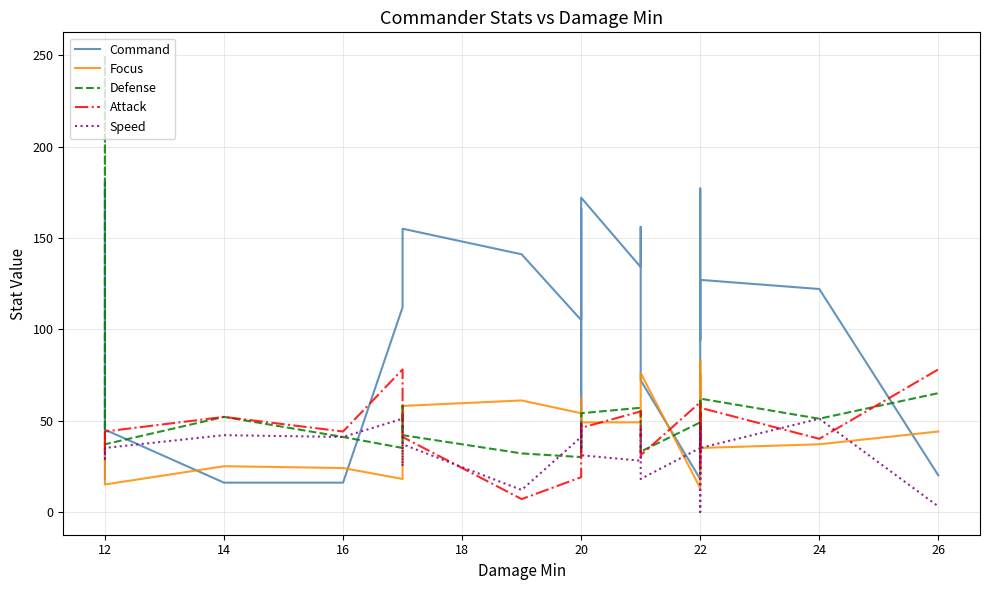

Rank the series by their maximum value, from lowest to highest.

Speed, Attack, Focus, Command, Defense